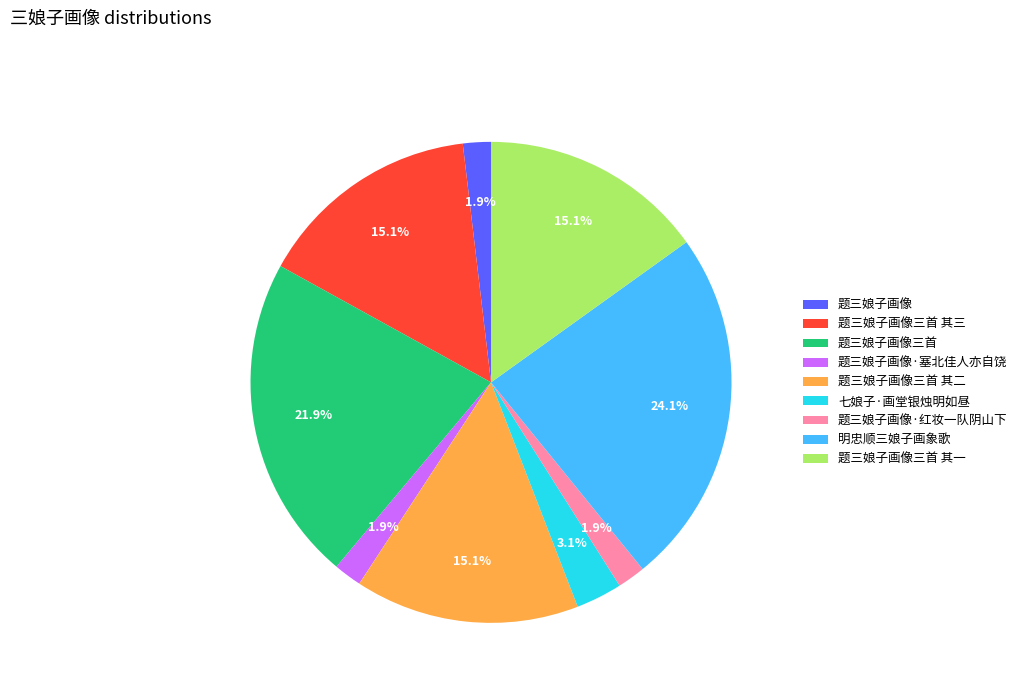

What is the ratio of the value at 题三娘子画像·塞北佳人亦自饶 to the value at 七娘子·画堂银烛明如昼?

0.6